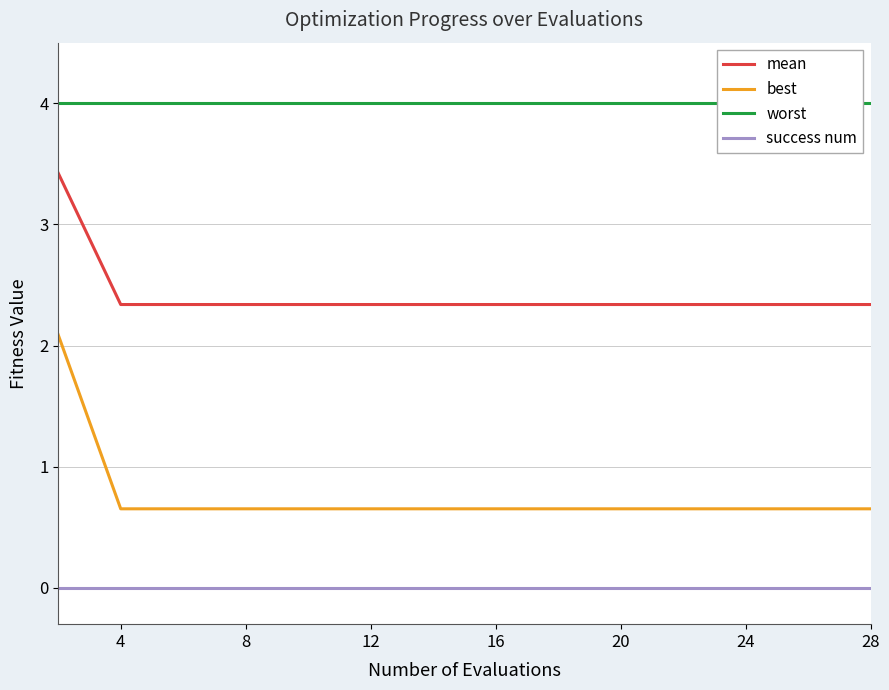

True or false: success num and mean intersect in this chart.

False